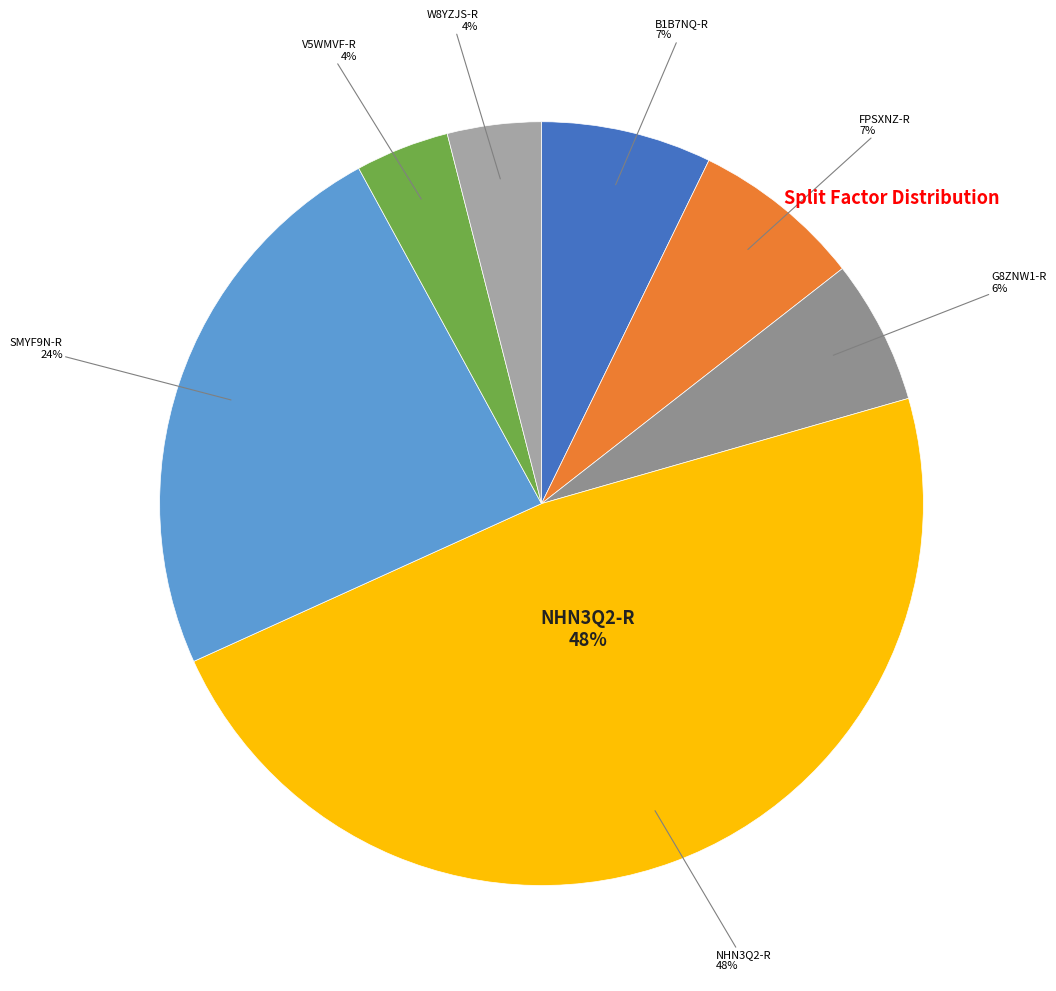

Is there any slice that represents more than half of the pie?

No